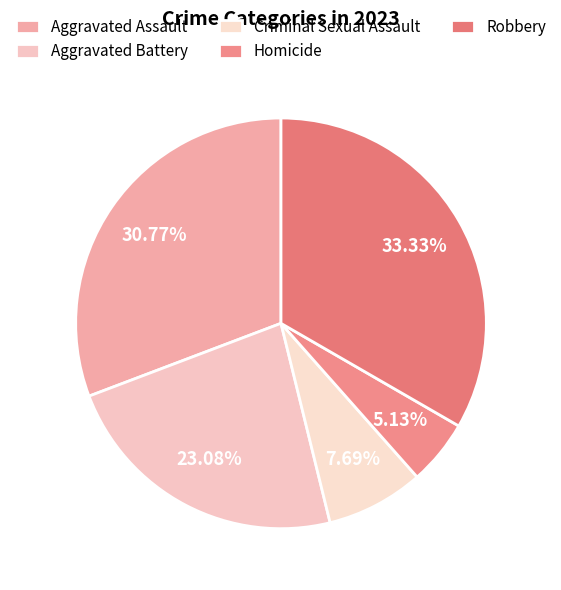

Do Homicide and Criminal Sexual Assault together represent more than half of the pie?

No